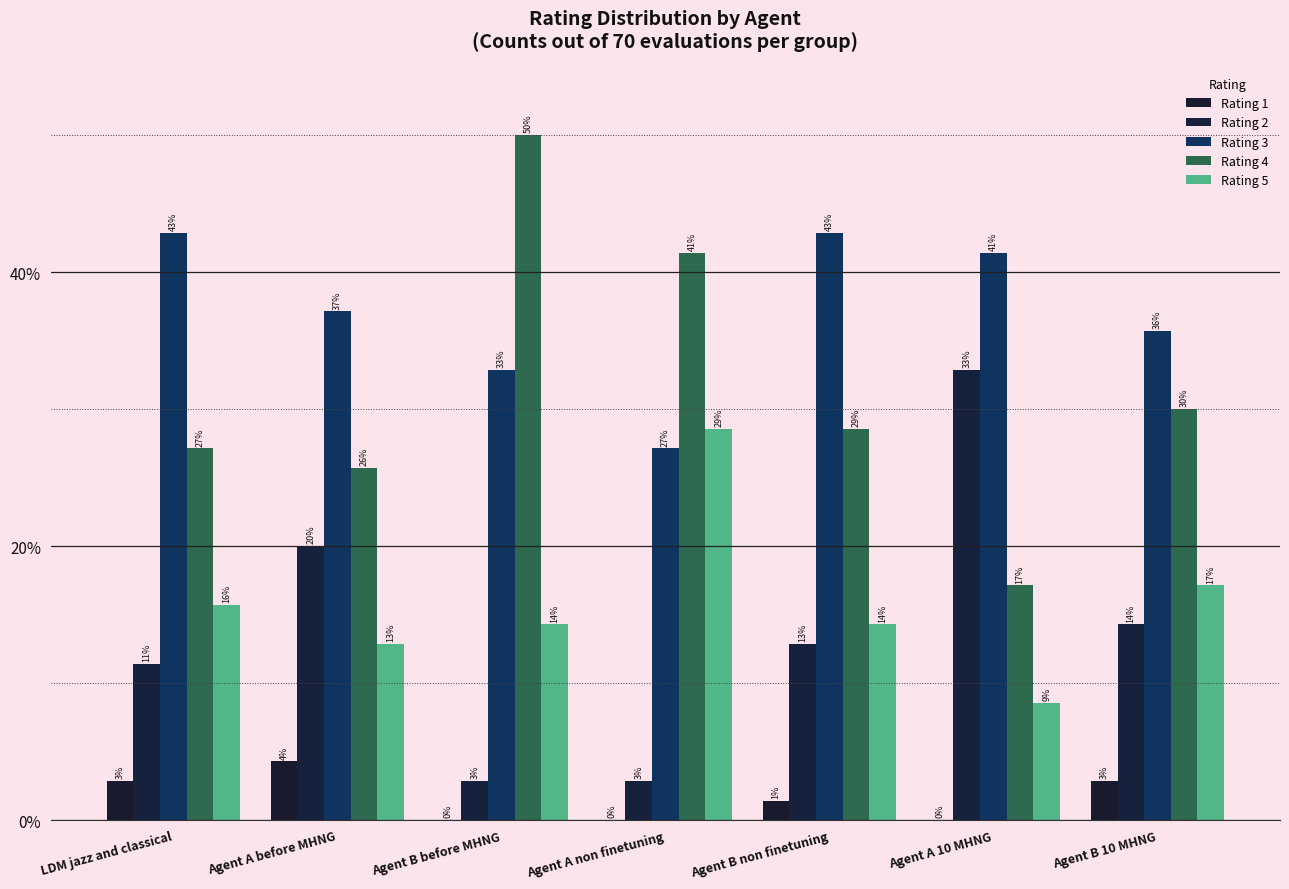

Are the bars horizontal?

No